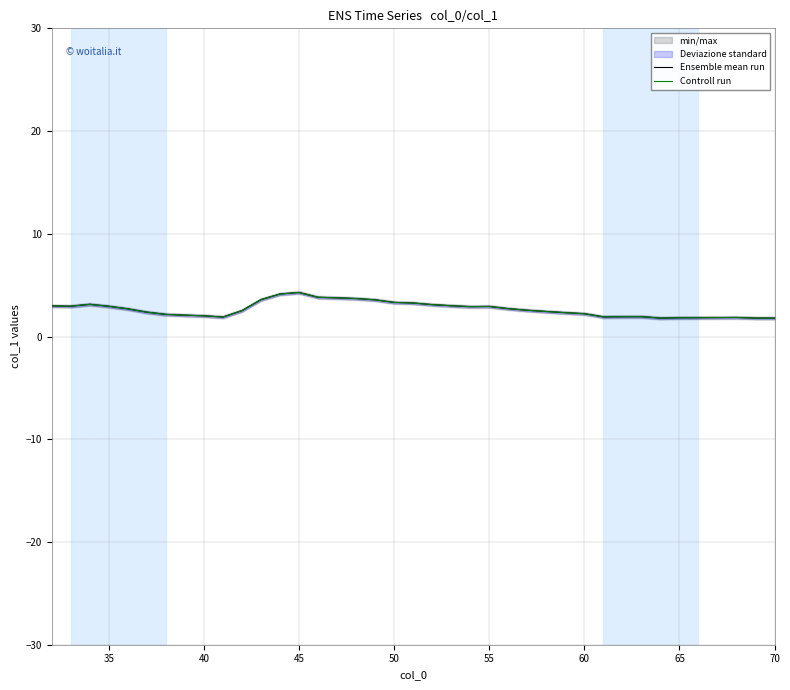

At how many categories does at least one series exceed 4?

2